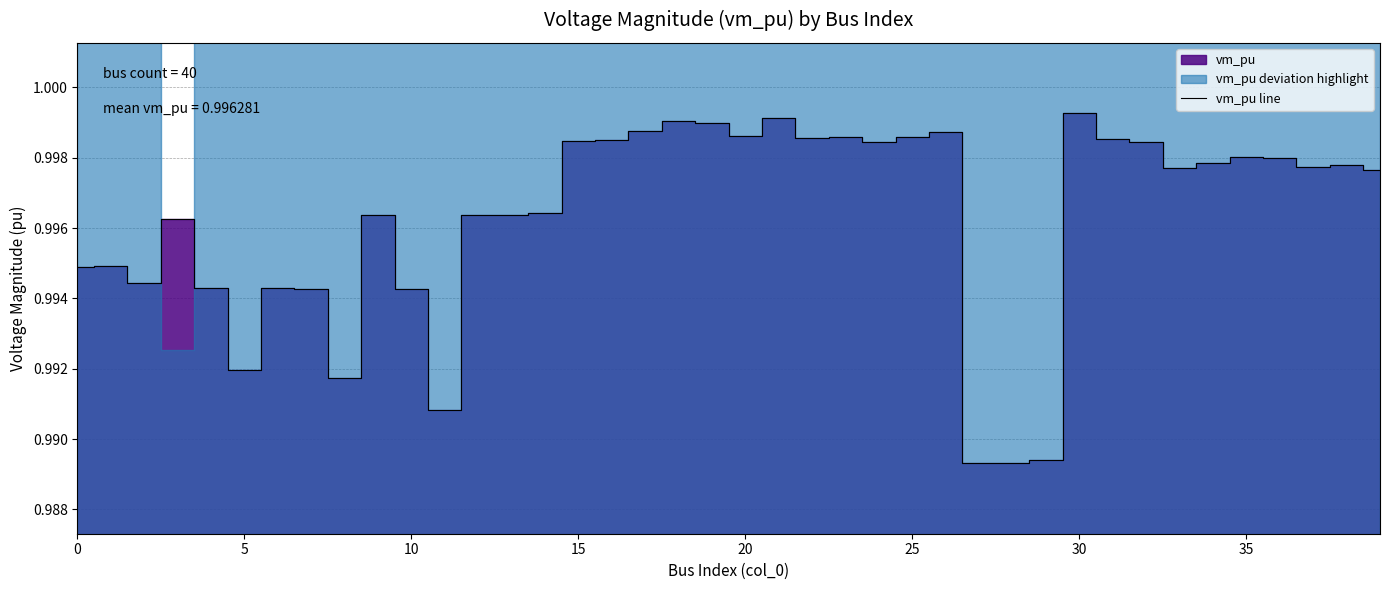

How many points are lower than both their immediate neighbors (excluding endpoints)?

11